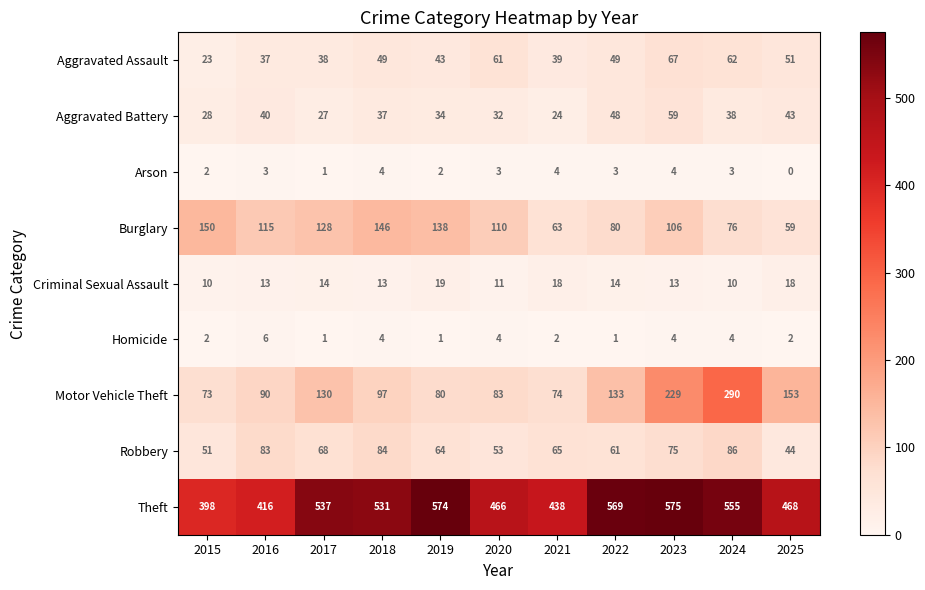

What is the spread (max minus min) of values at 2016?

413